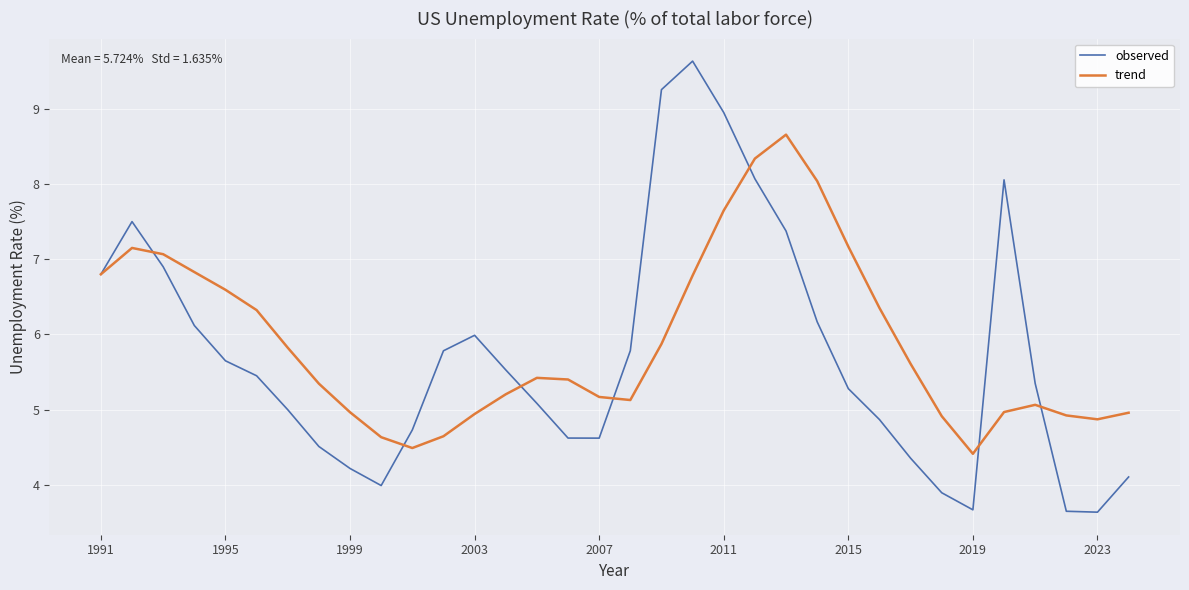

What is the highest value of the observed series?

9.6